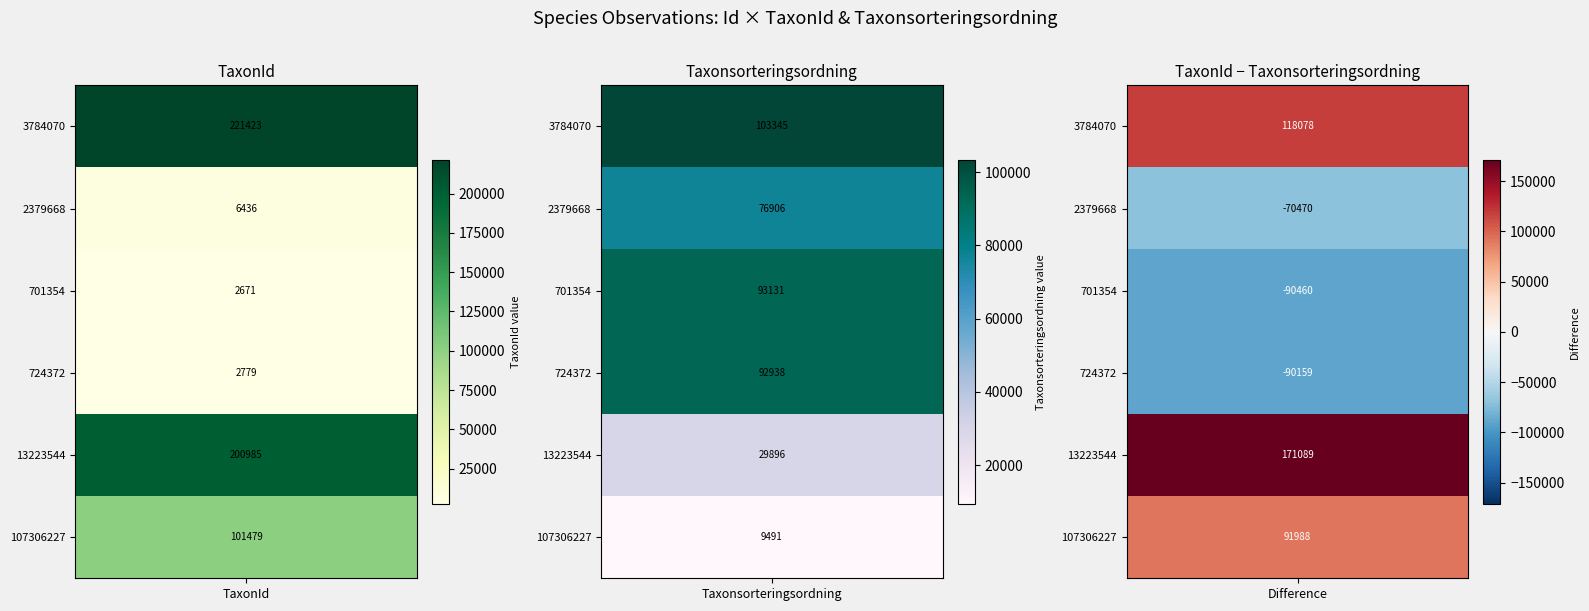

The value of Taxonsorteringsordning at 701354 is 93131. True or false?

True